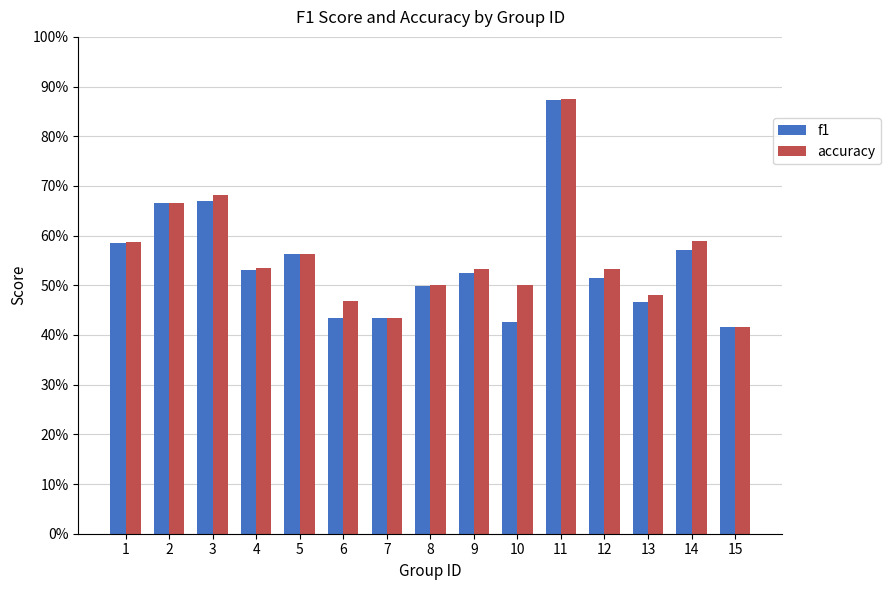

At how many categories does at least one series exceed 0?

15